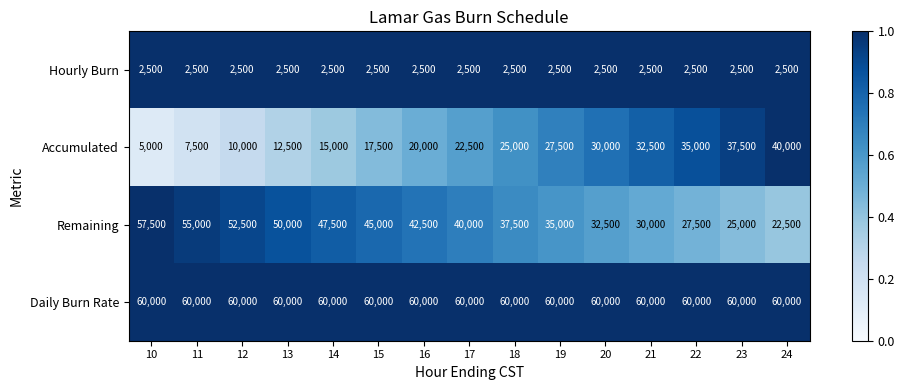

List the series in order of their peak value, lowest first.

Hourly Burn, Accumulated, Remaining, Daily Burn Rate